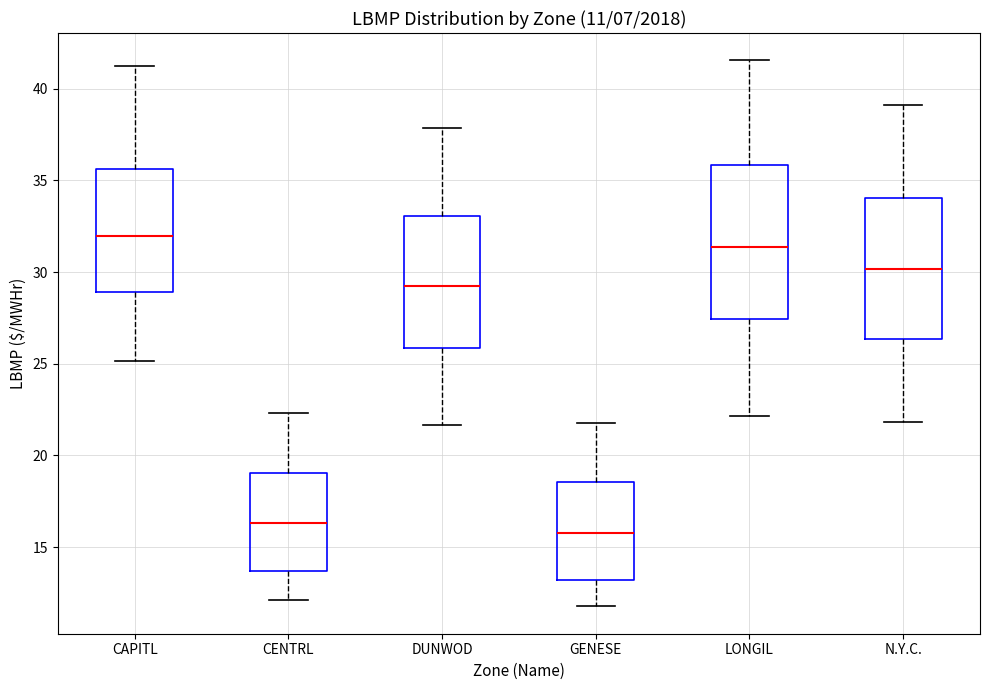

Which box has the highest median line?

CAPITL